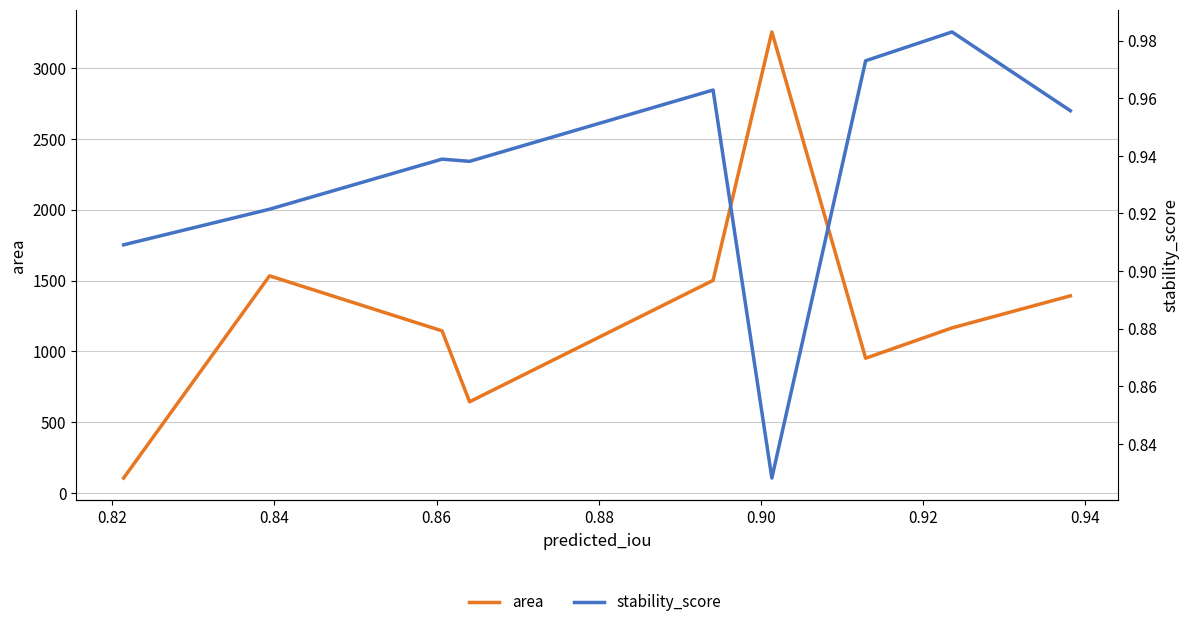

What is the average value of the area series?

1299.3